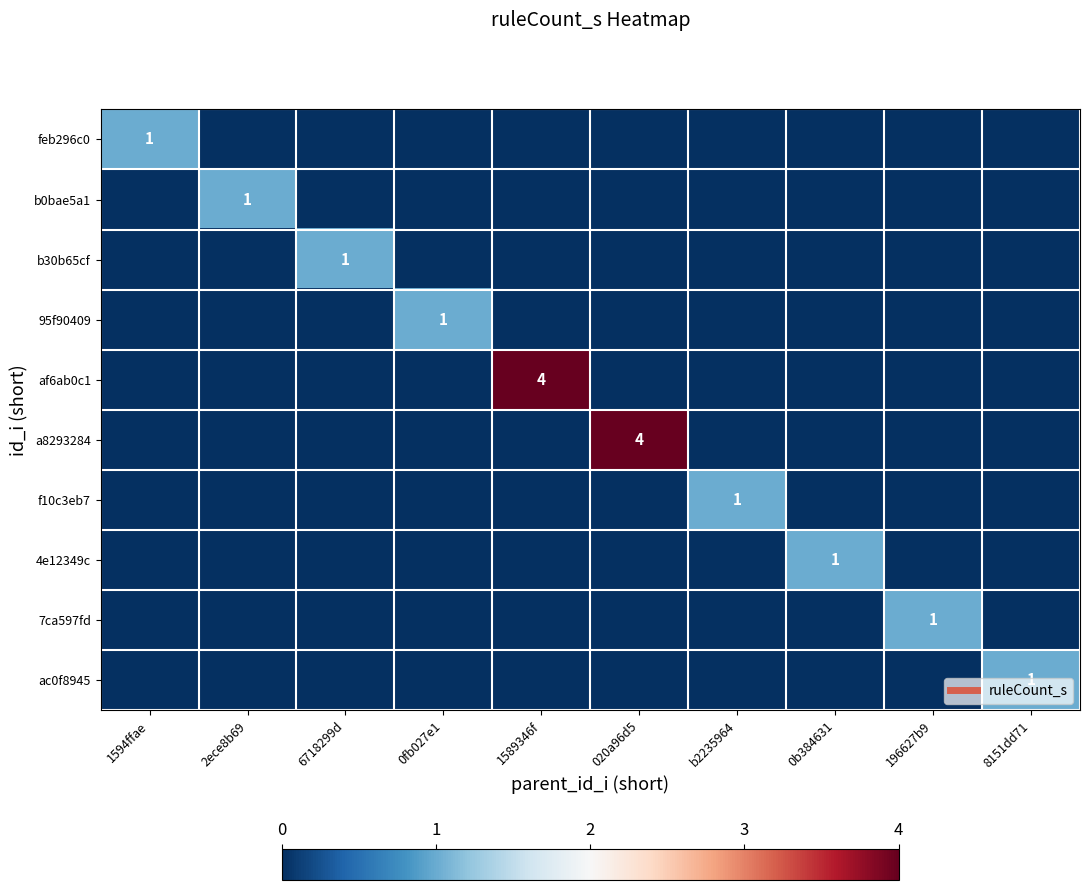

What is the difference between the highest and lowest values at 0fb027e1?

1